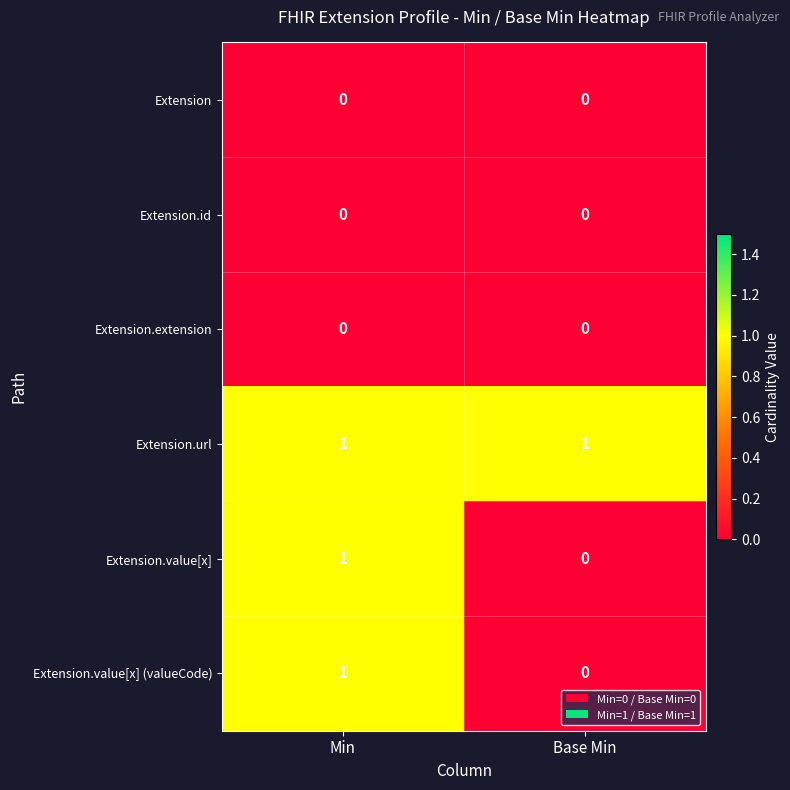

How many series are shown in this chart?

6